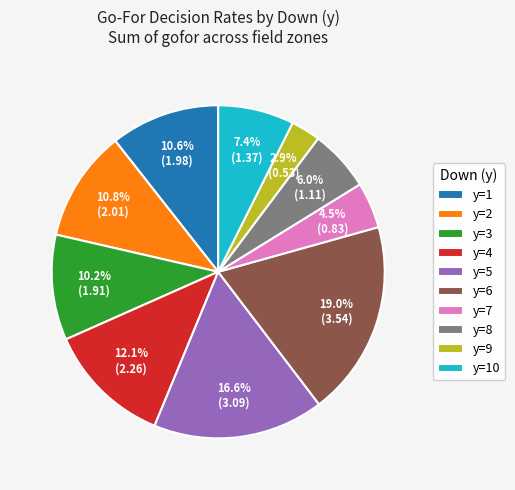

To the nearest percent, what portion does y=8 represent?

6%